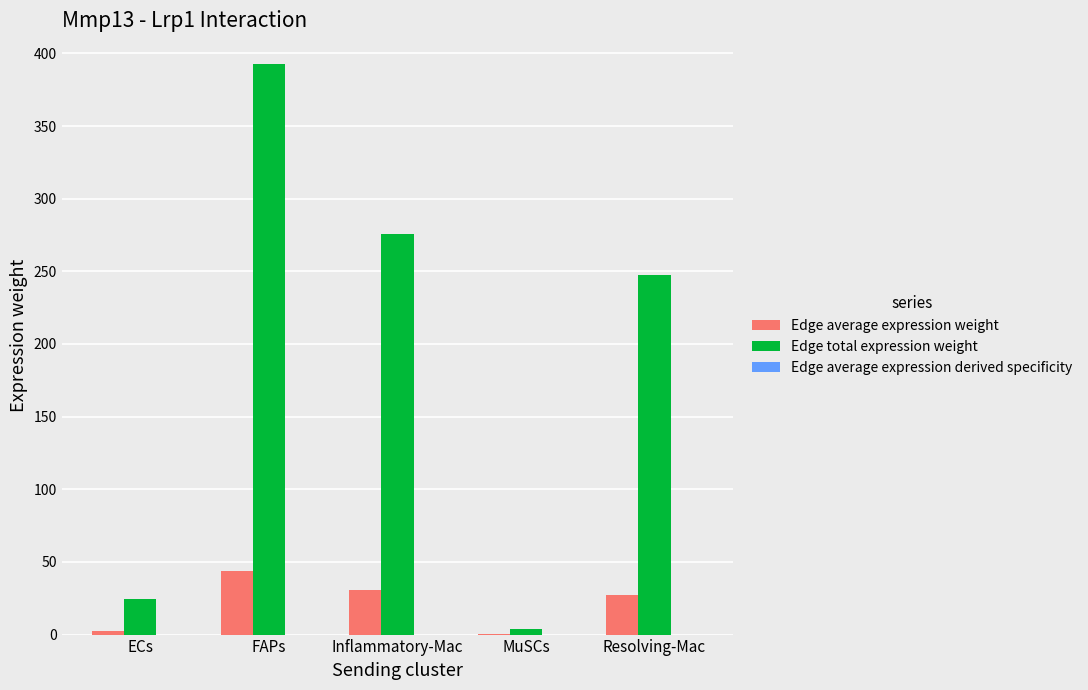

Which series has the largest total across all categories?

Edge total expression weight